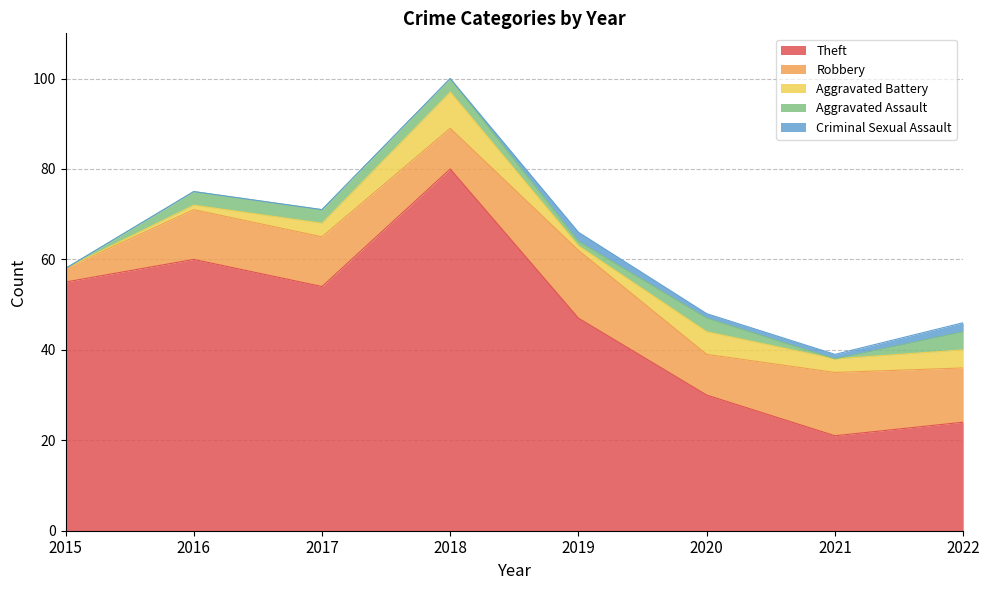

At which category is the sum across all series the highest?

2018